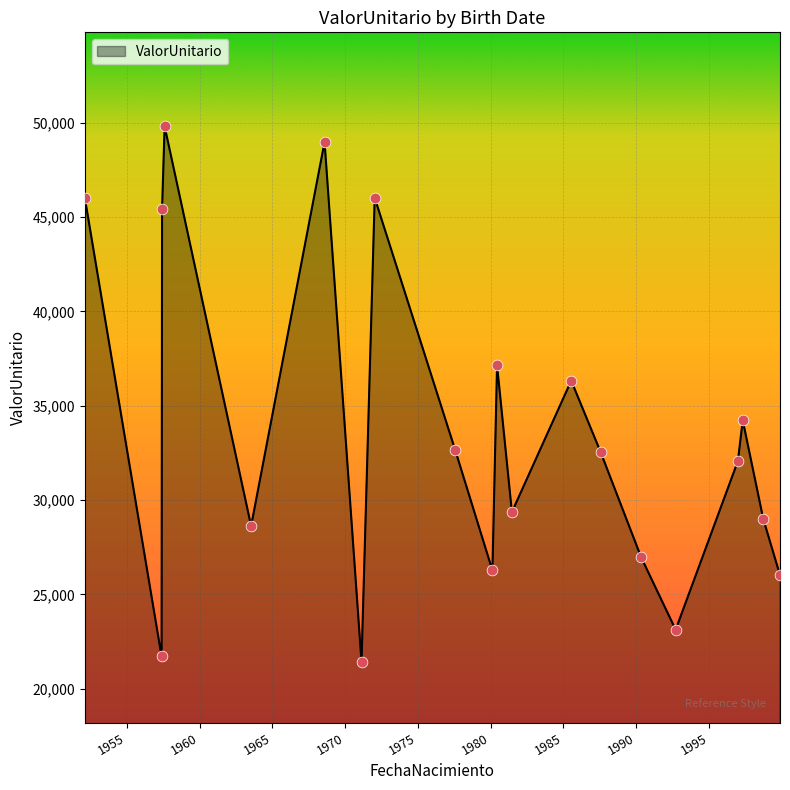

What is the minimum value shown in the chart?

21414.2